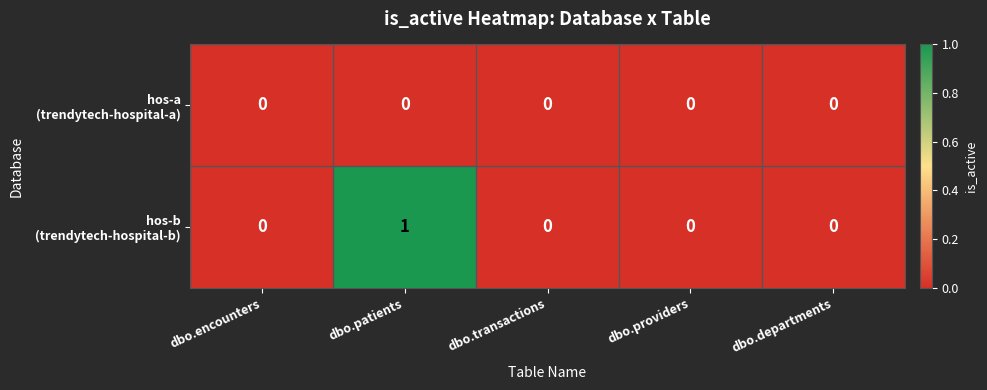

At which category is the sum across all series the highest?

dbo.patients